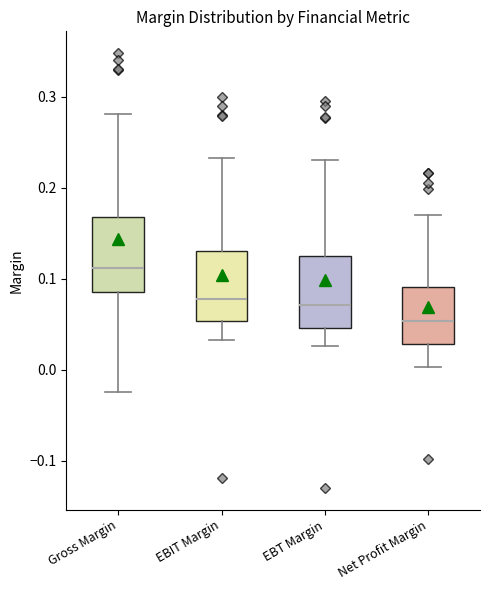

Where is the lower edge of the box for EBT Margin on the y-axis? The values are not printed on the chart, so give them approximately, as read against the axis.

0.05